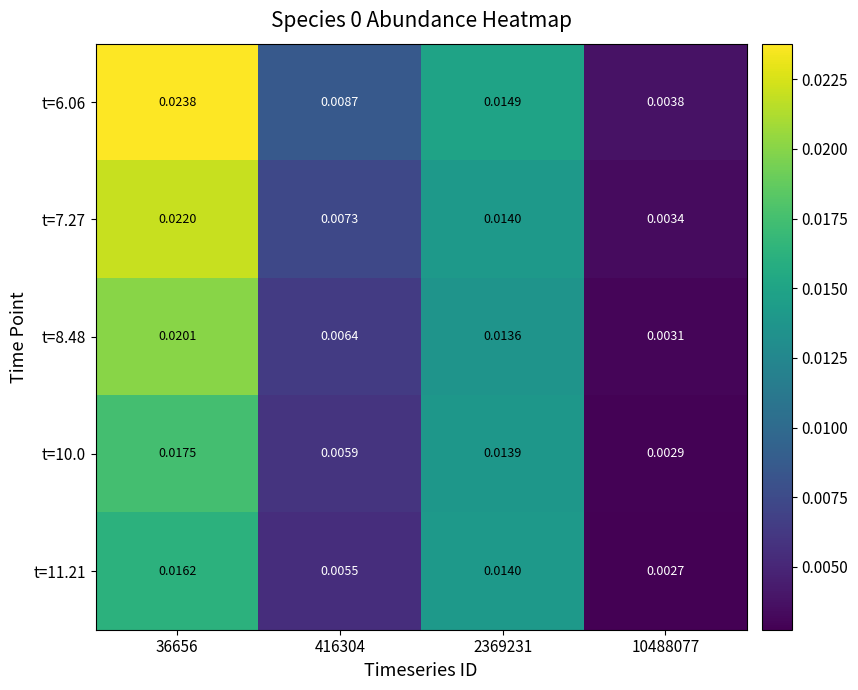

Count the number of data series in this chart.

5